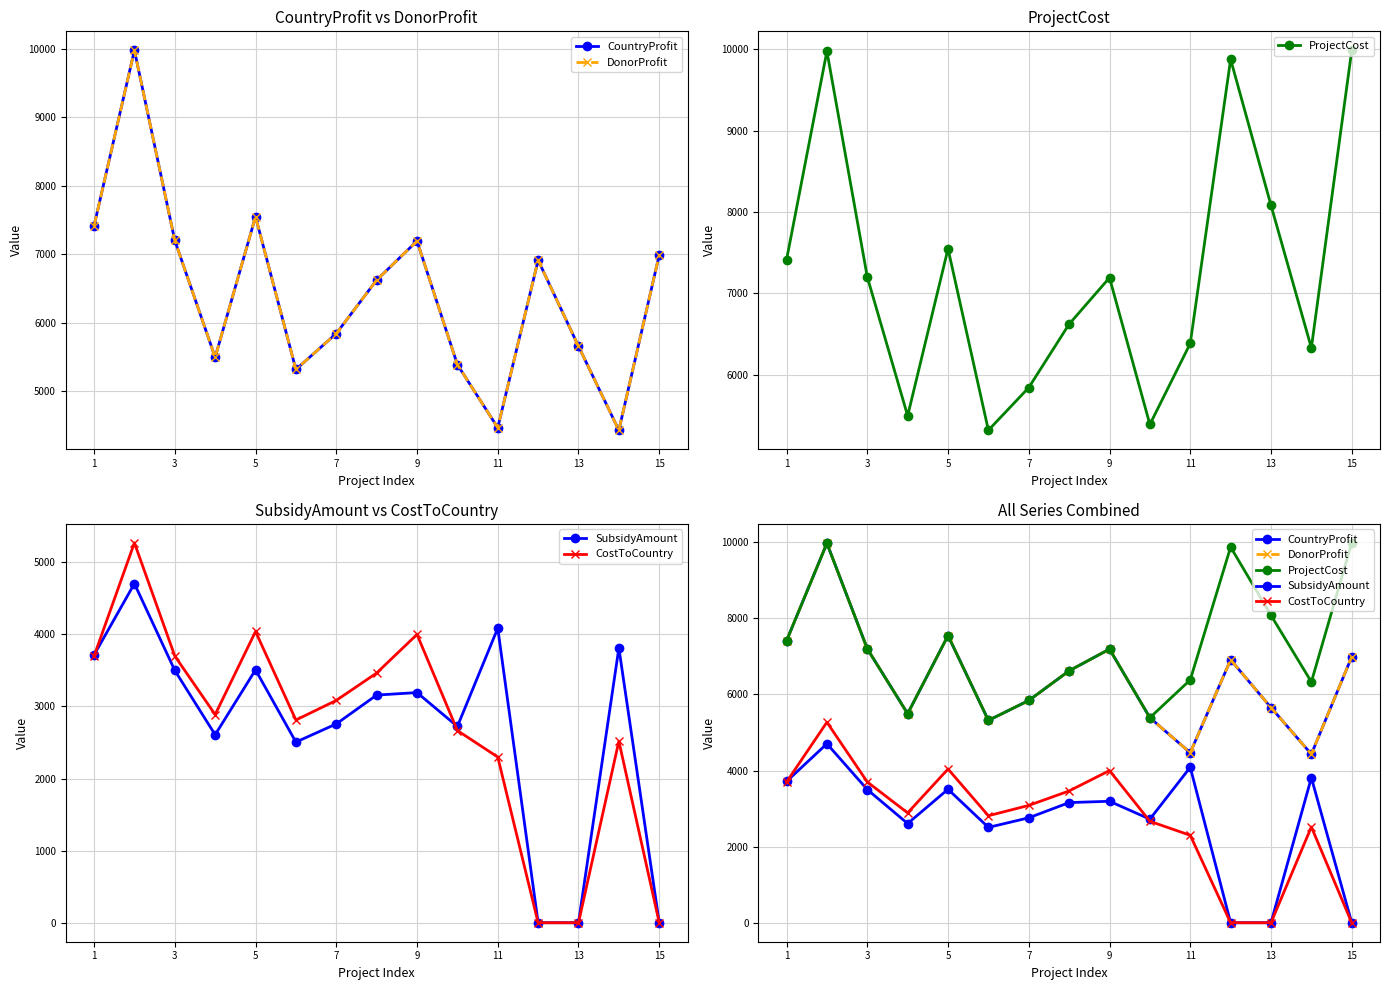

How many series are shown in this chart?

5